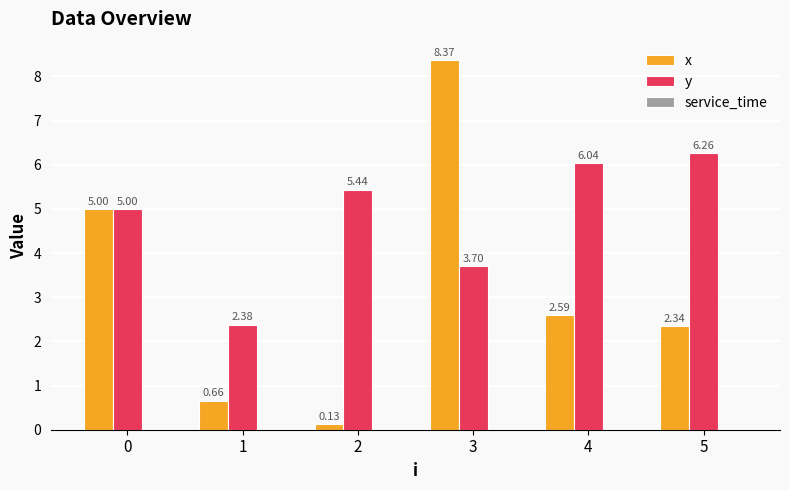

At how many categories does at least one series exceed 2?

6